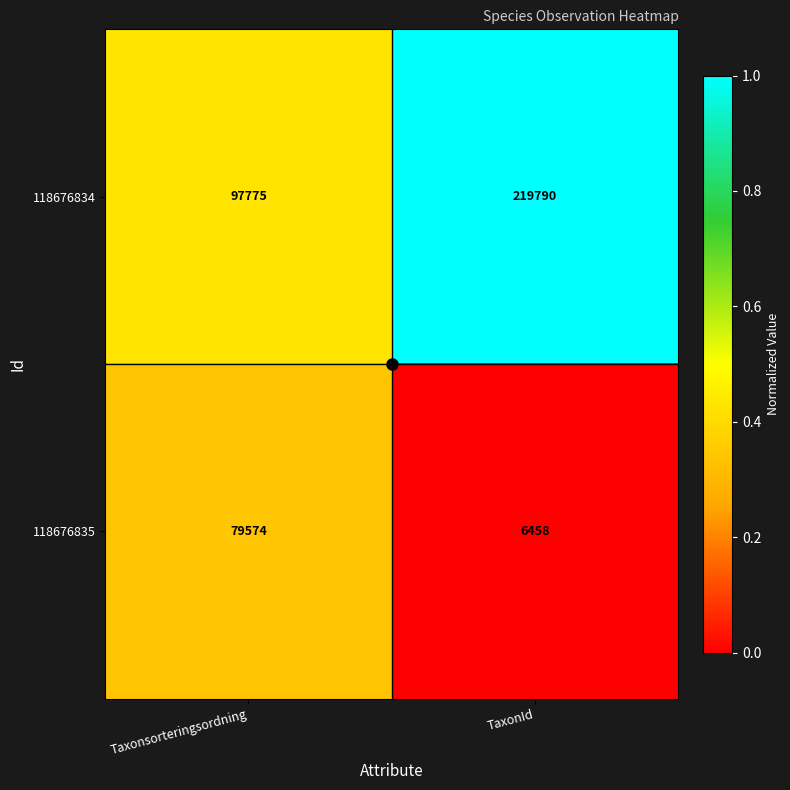

Is the value of 118676834 at TaxonId greater than the value of 118676835 at Taxonsorteringsordning?

Yes